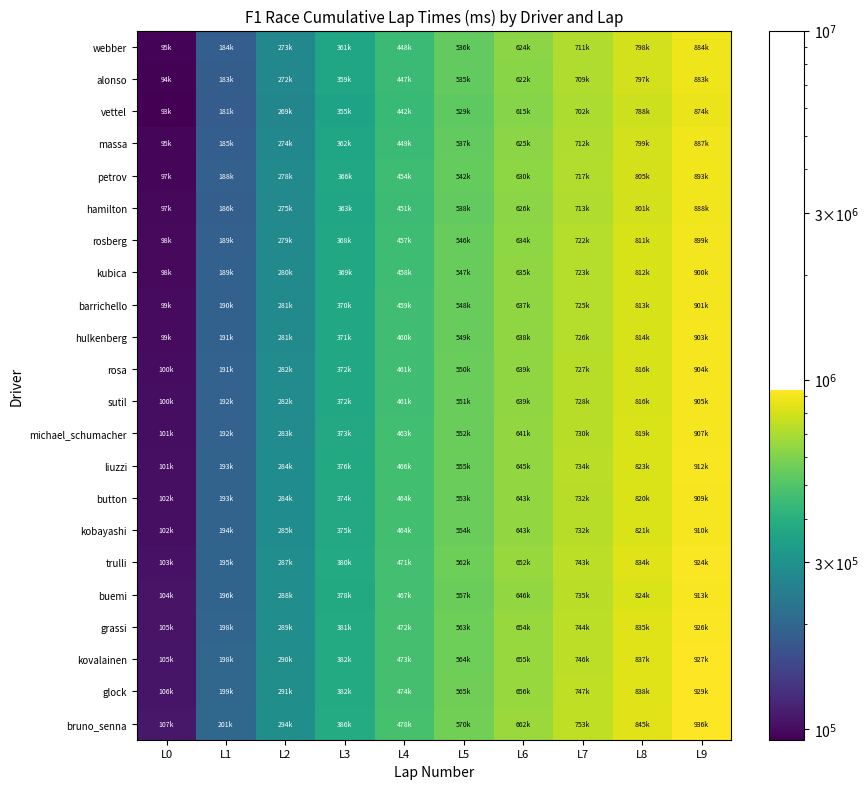

How many data points does each series have?

10